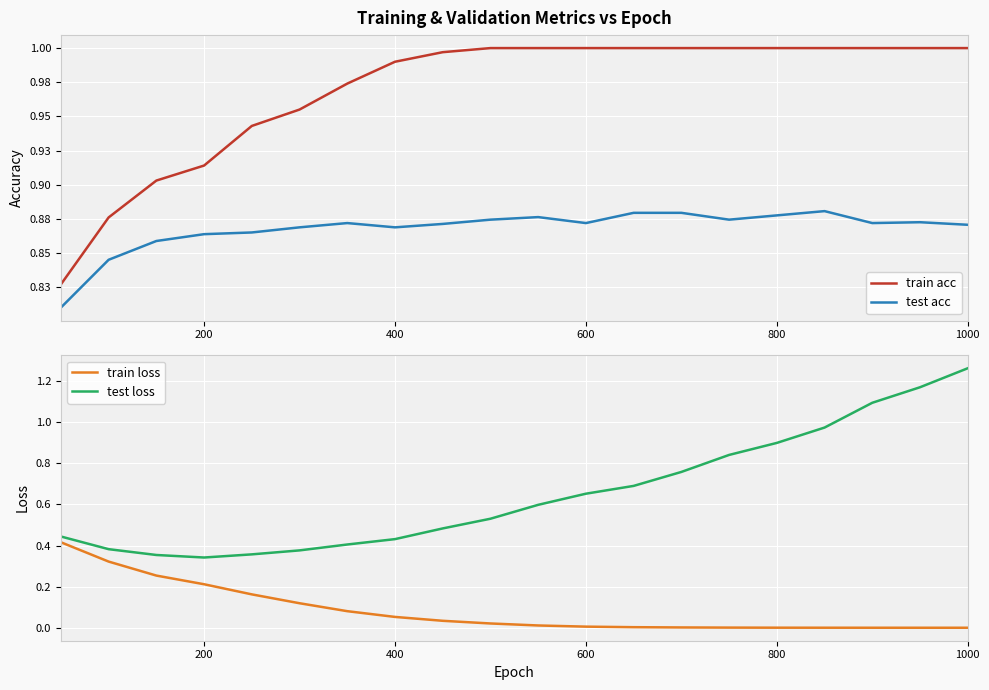

What is the value of the train loss point at the 7th from the left?

0.1